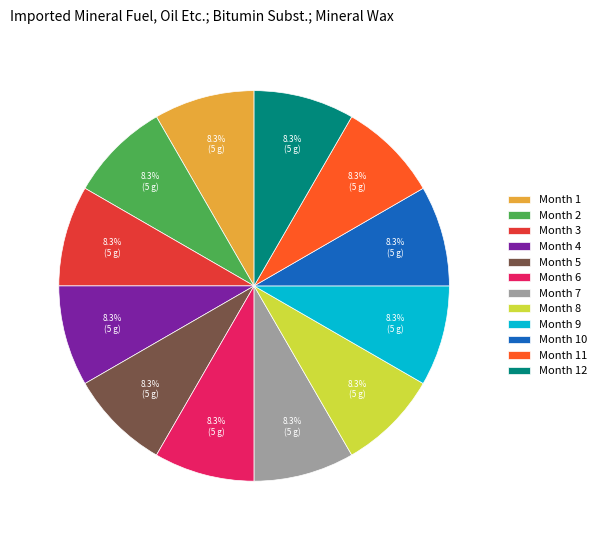

What is the ratio of the value at Month 8 to the value at Month 10?

1.0